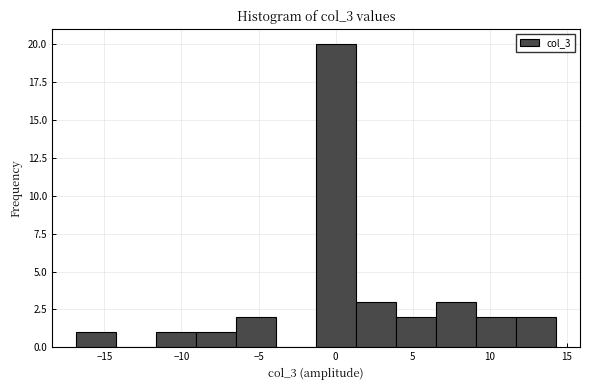

What is the height of the bar covering 1.5 to 4.0 on the x-axis? Neither the bar edges nor the heights are printed on the chart, so give them approximately, as read against the axes.

3